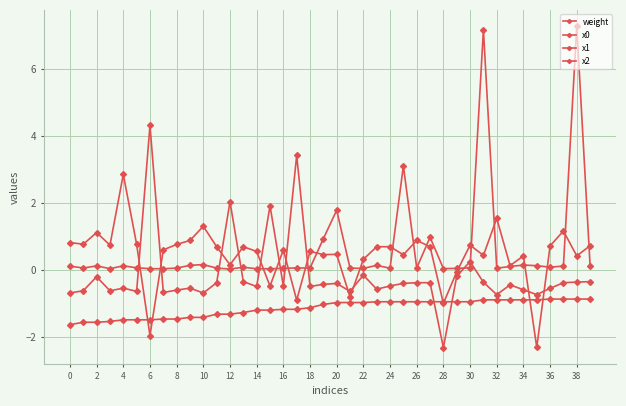

How many values in the x0 series exceed 0?

5